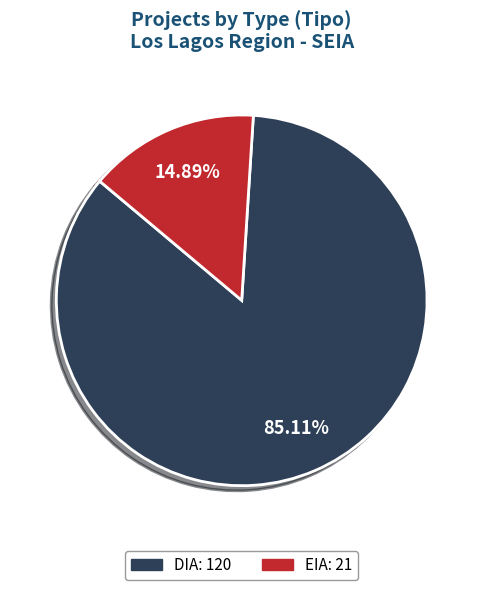

Is there any slice that represents more than half of the pie?

Yes